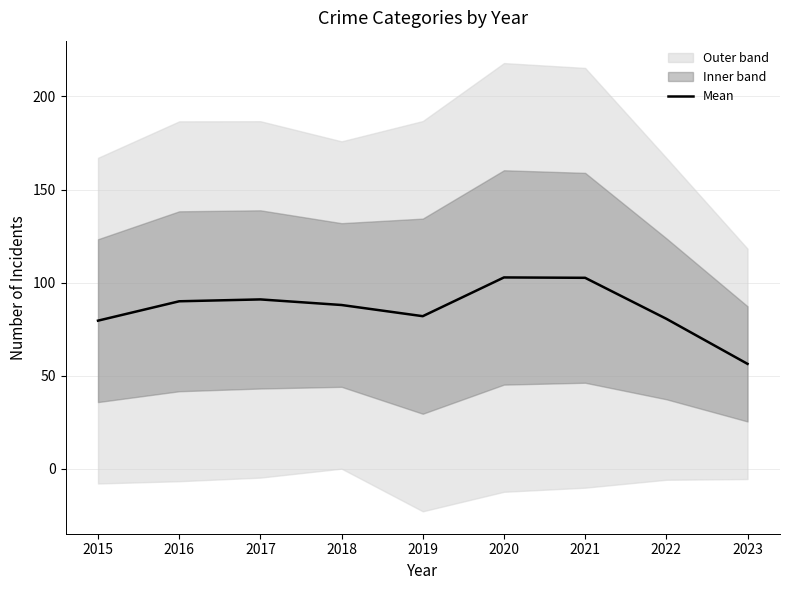

How many points are lower than both their immediate neighbors (excluding endpoints)?

1